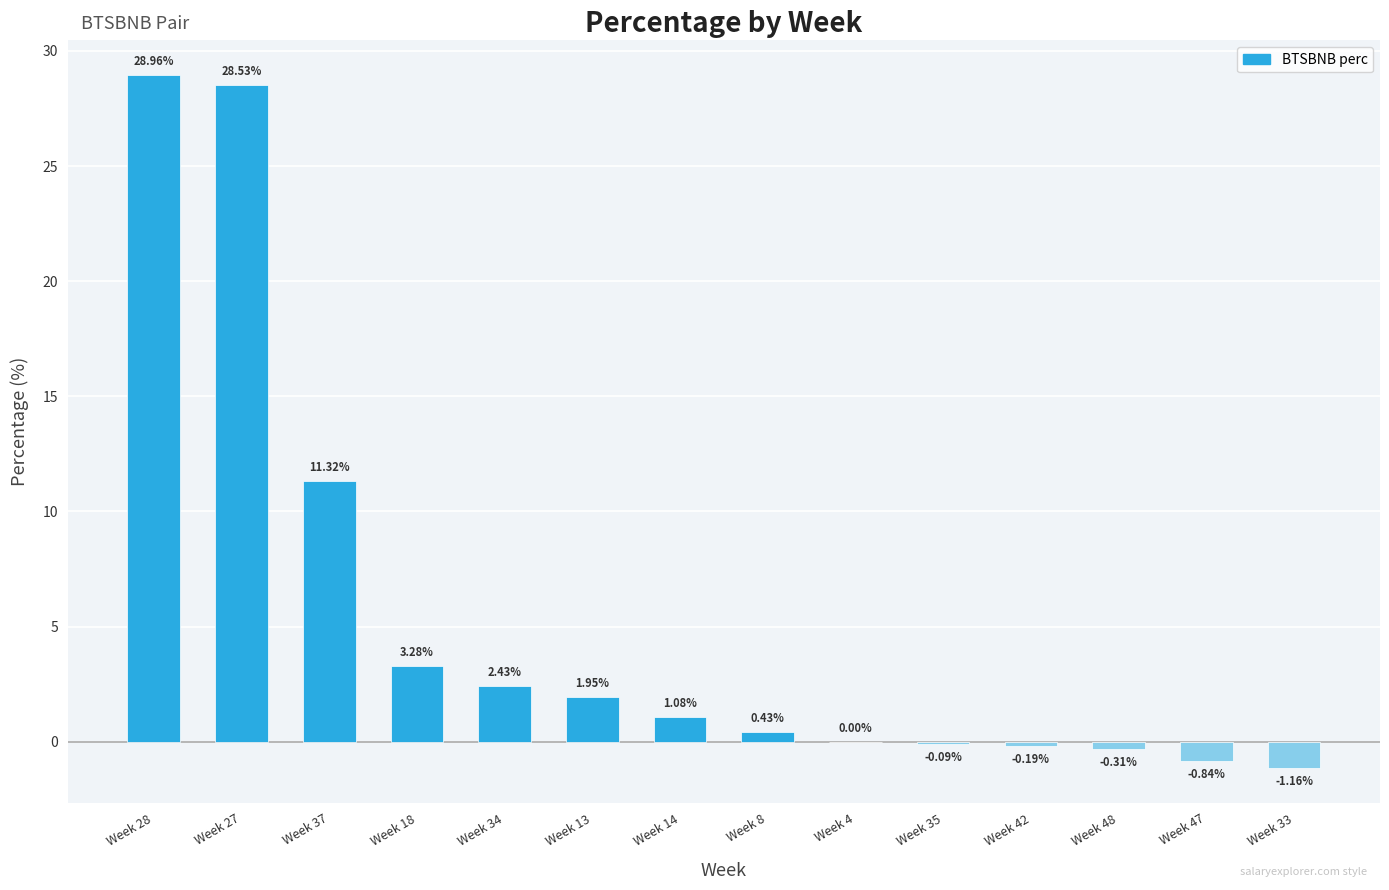

What is the average value?

5.4